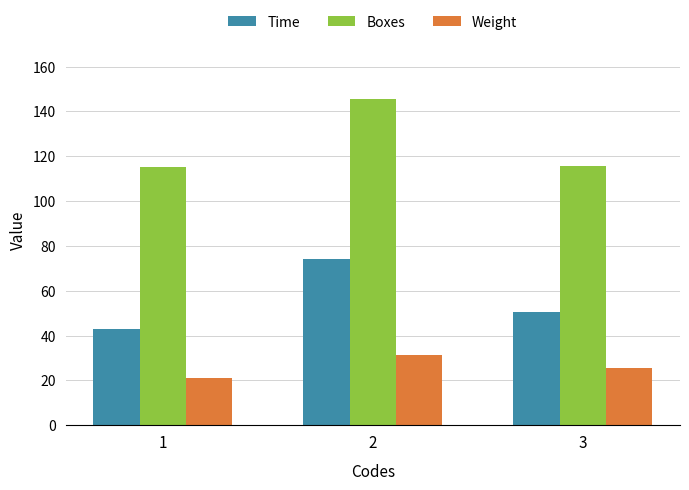

Rank the categories by Weight value from highest to lowest.

2, 3, 1